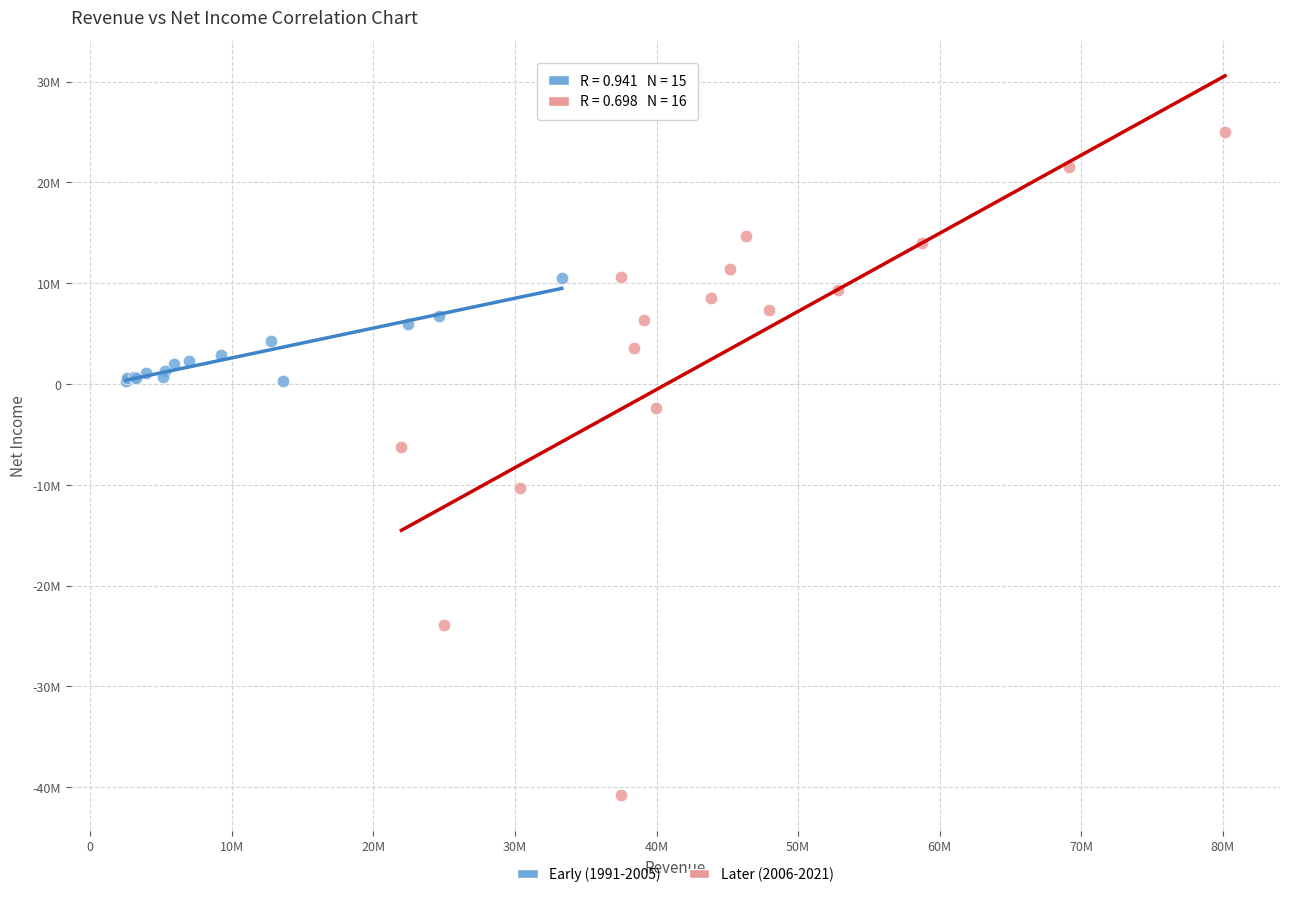

Which series reaches the minimum Y coordinate?

Later (2006-2021)